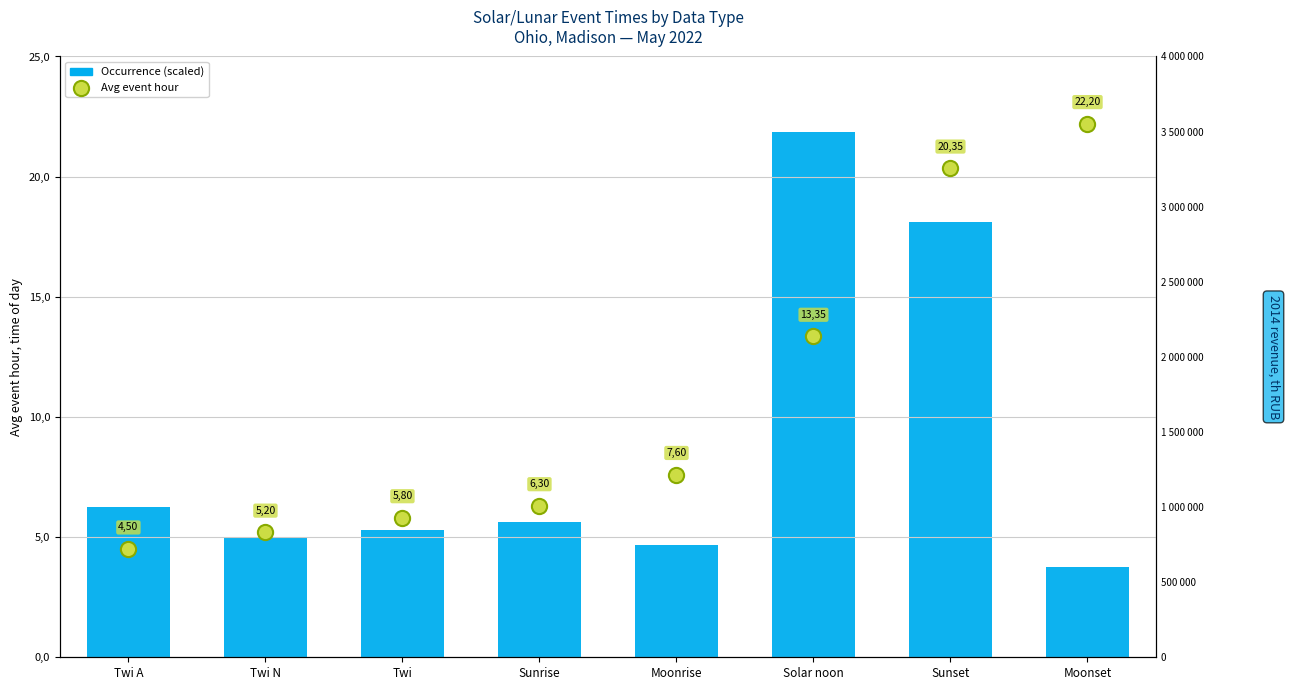

What is the total value across all series at Solar noon?

3500013.4